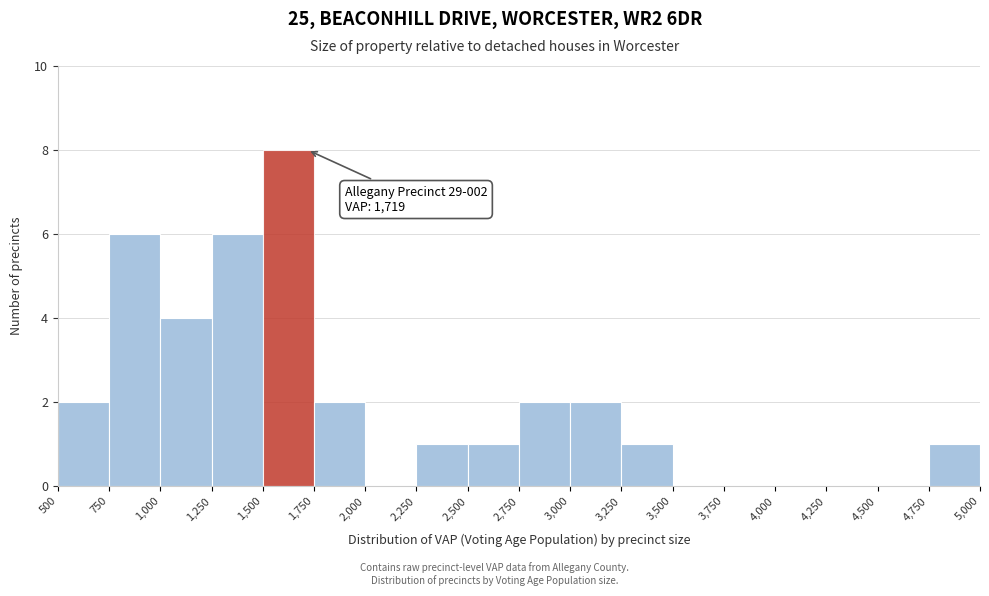

Over which range of the x-axis is the bar tallest?

1,500 to 1,750